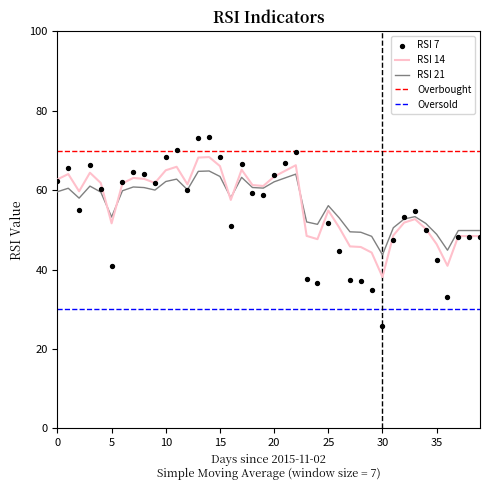

What is the highest value of the RSI 21 series?

64.9